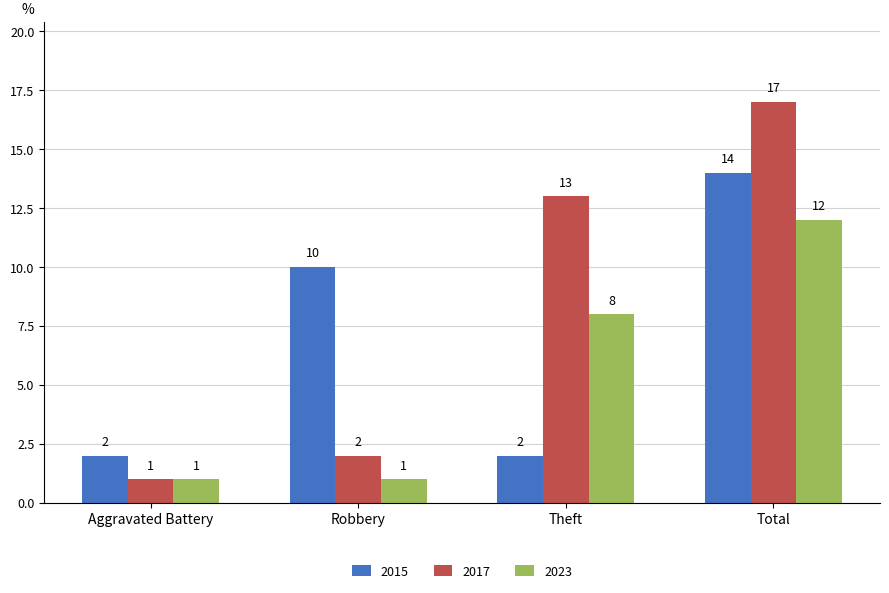

List the series in order of their peak value, highest first.

2017, 2015, 2023